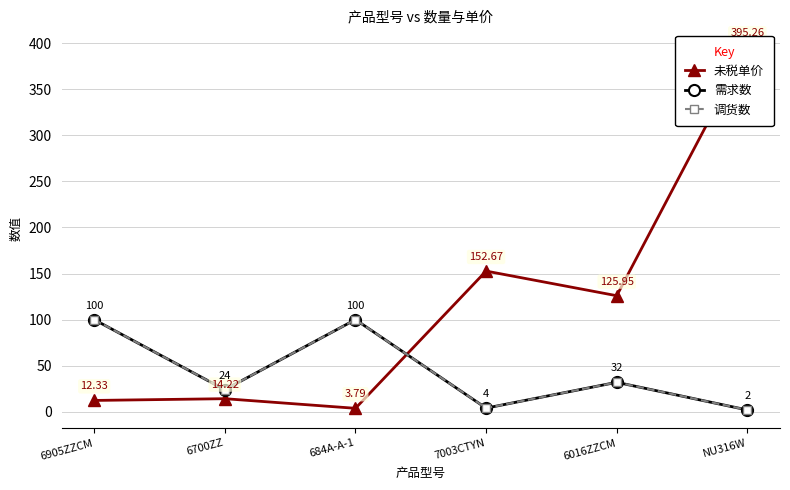

At which label does 调货数 first exceed 32?

6905ZZCM